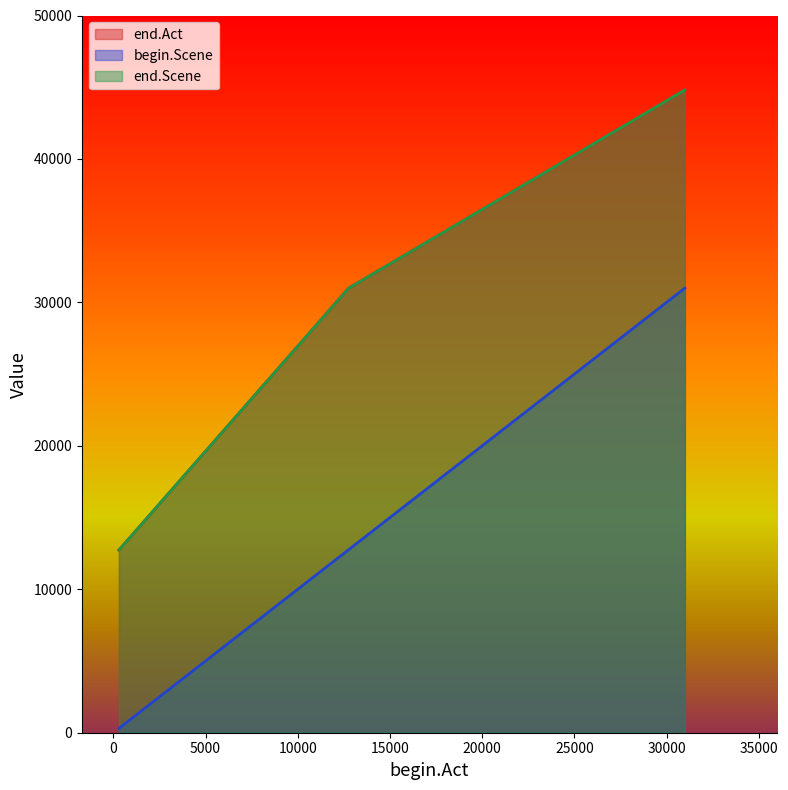

True or false: begin.Scene has a value of 12750 at 12750.

True